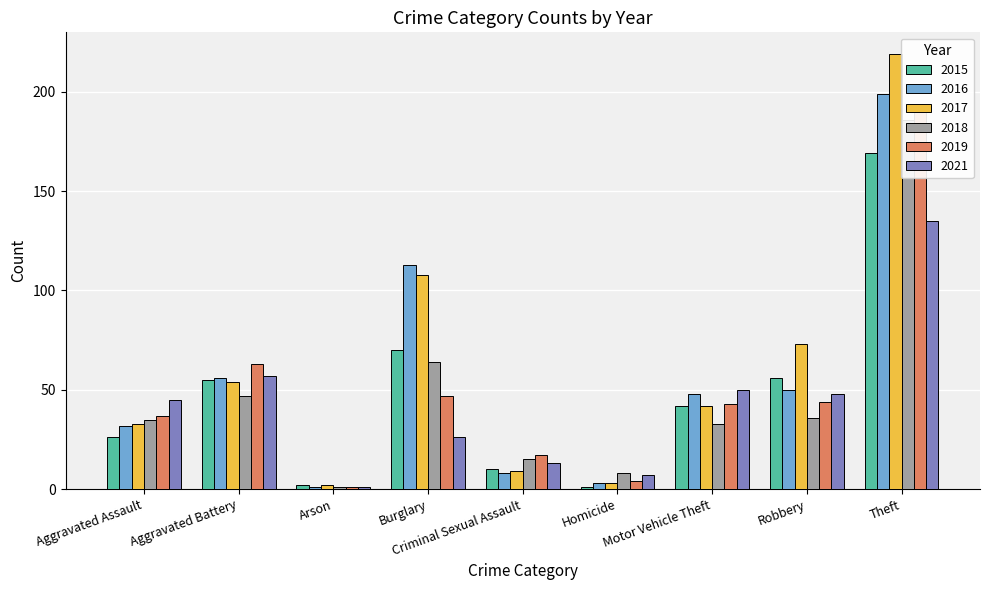

What position from the right is Aggravated Assault?

9